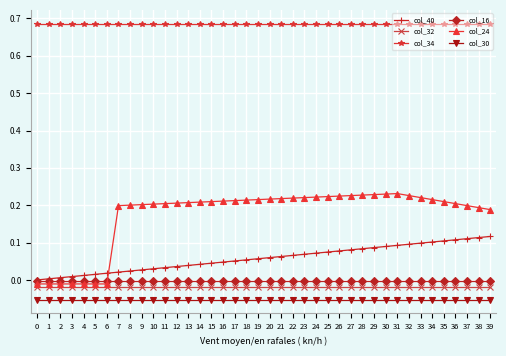

Is the value of col_30 at 33 greater than the value of col_34 at 36?

No